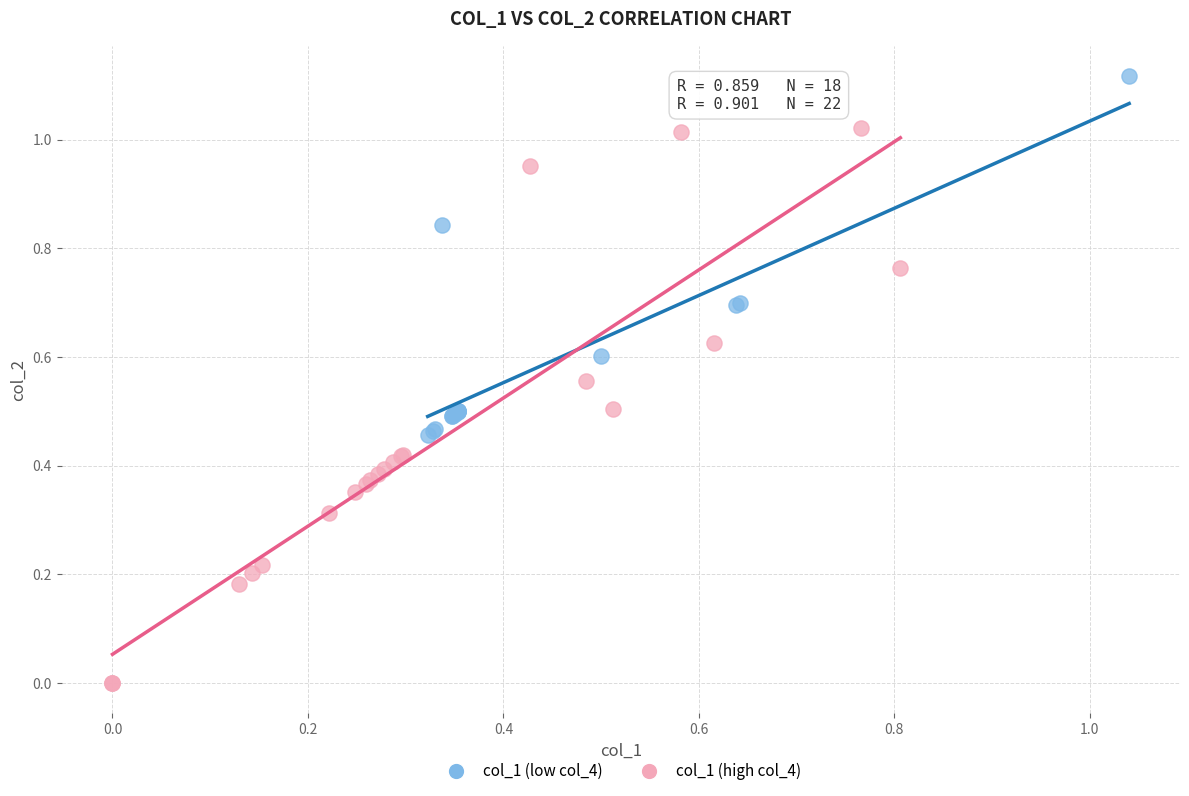

Which series contains the lowest Y value?

col_1 (high col_4)